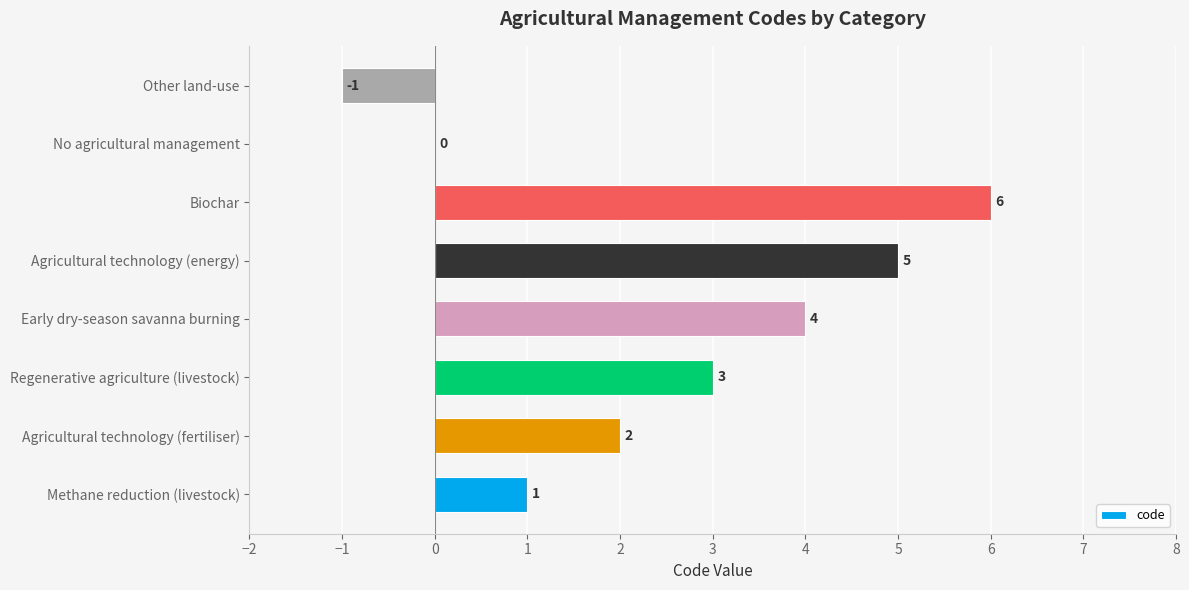

At which label is the value closest to 2?

Agricultural technology (fertiliser)